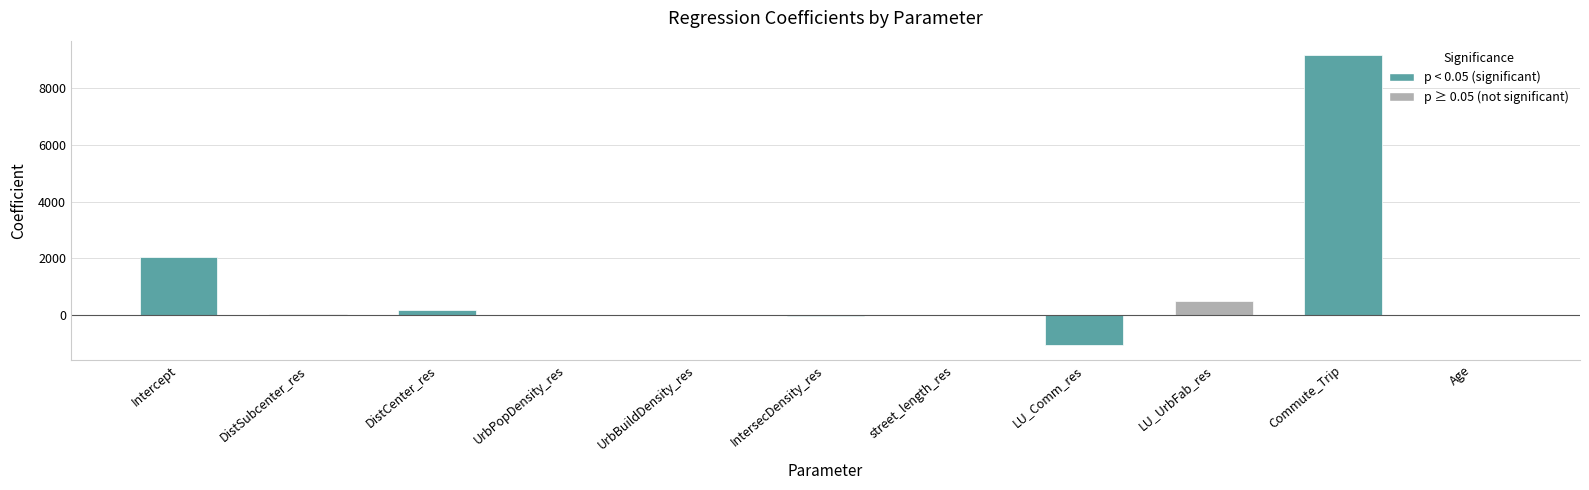

At which category does the chart reach its peak across all series?

Commute_Trip